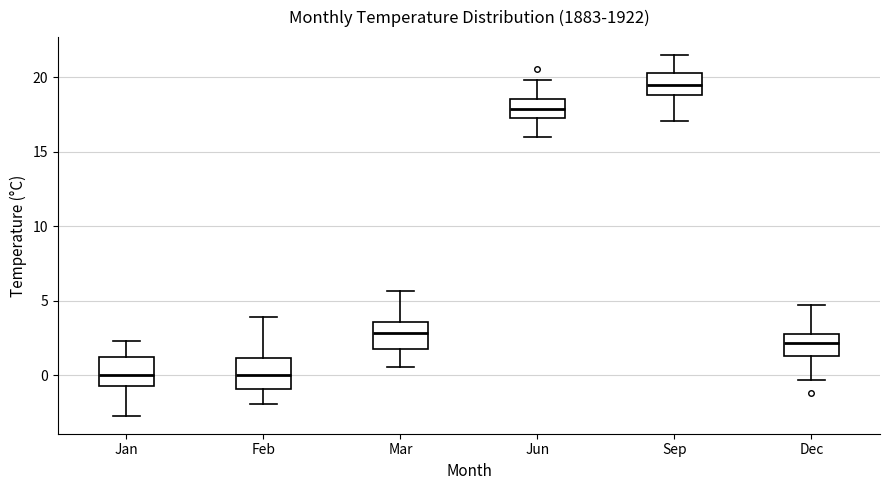

Reading left to right, transcribe this box plot: for each box, give where its median line is, the range the box spans, and where its two whiskers end, as read against the y-axis. The values are not printed on the chart, so give them approximately, as read against the axis.

Jan: median 0.0, box -0.5 to 1.0, whiskers -2.5 to 2.5
Feb: median 0.0, box -1.0 to 1.0, whiskers -2.0 to 4.0
Mar: median 3.0, box 2.0 to 3.5, whiskers 0.5 to 5.5
Jun: median 18.0, box 17.5 to 18.5, whiskers 16.0 to 20.0
Sep: median 19.5, box 19.0 to 20.5, whiskers 17.0 to 21.5
Dec: median 2.0, box 1.5 to 3.0, whiskers -0.5 to 4.5